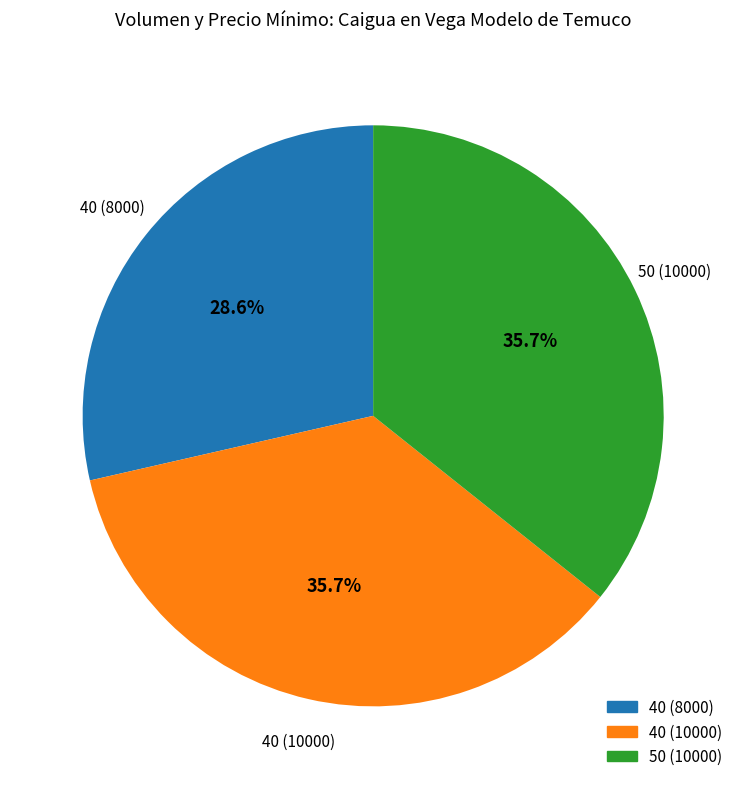

What is the ratio of the value at 40 (8000) to the value at 40 (10000)?

0.8